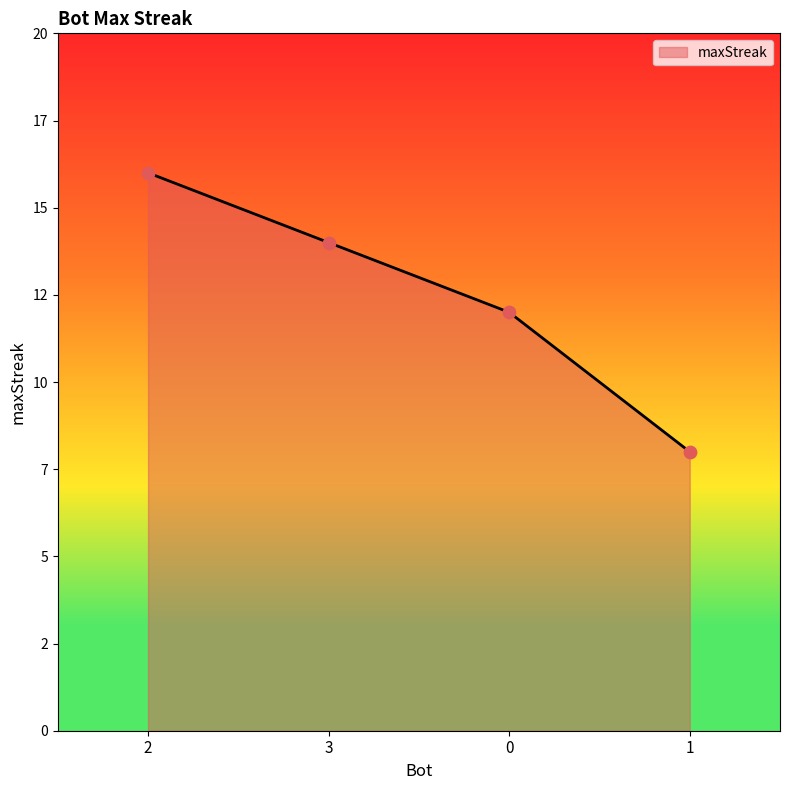

What is the change in value from 2 to 0?

-4